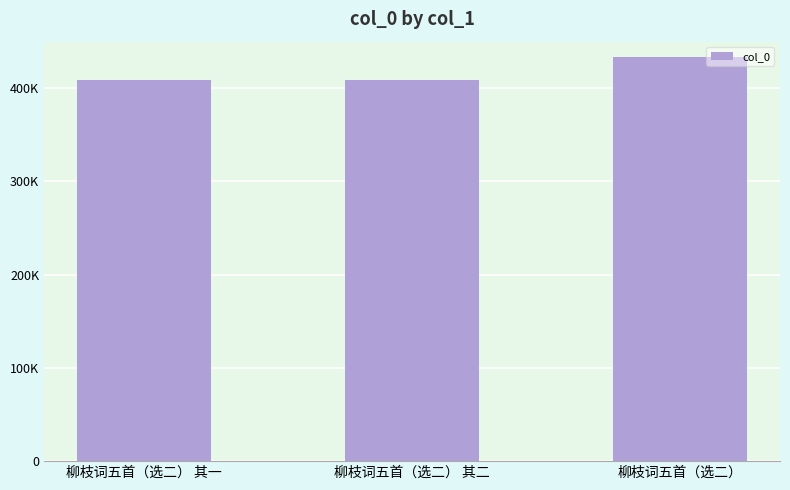

Is it true that the value at 柳枝词五首（选二） is 112966?

False